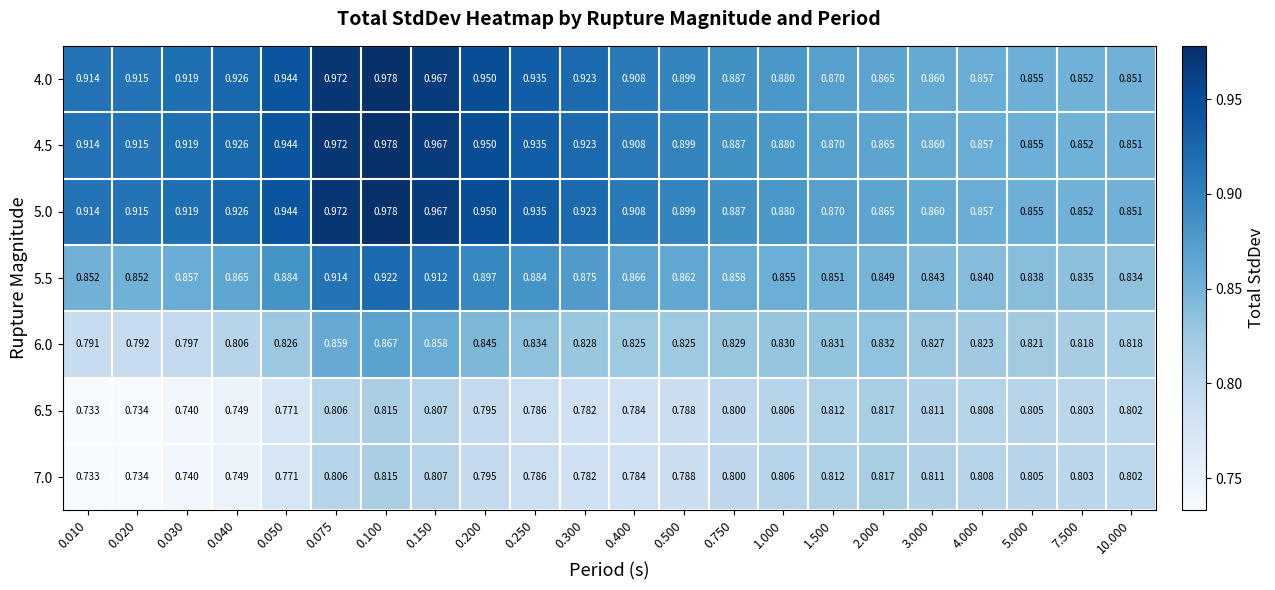

Is the value of 7.0 at 3.000 greater than the value of 5.5 at 0.040?

No